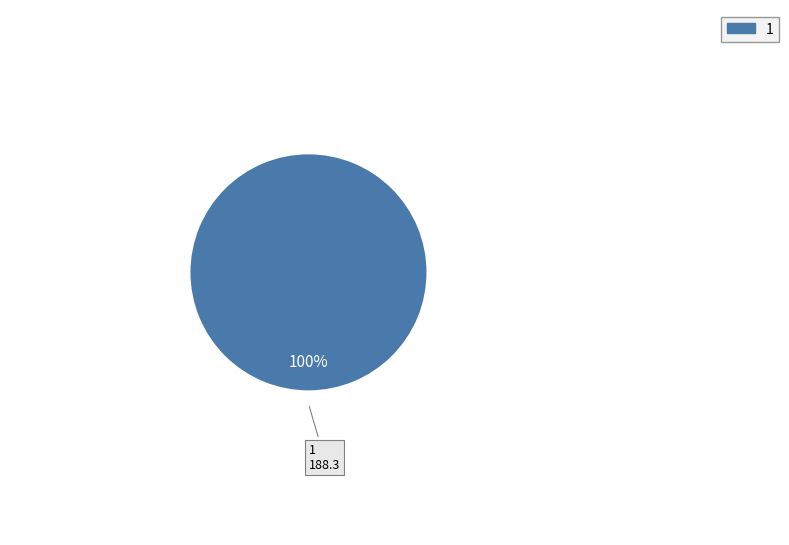

How many slices are in this pie chart?

1